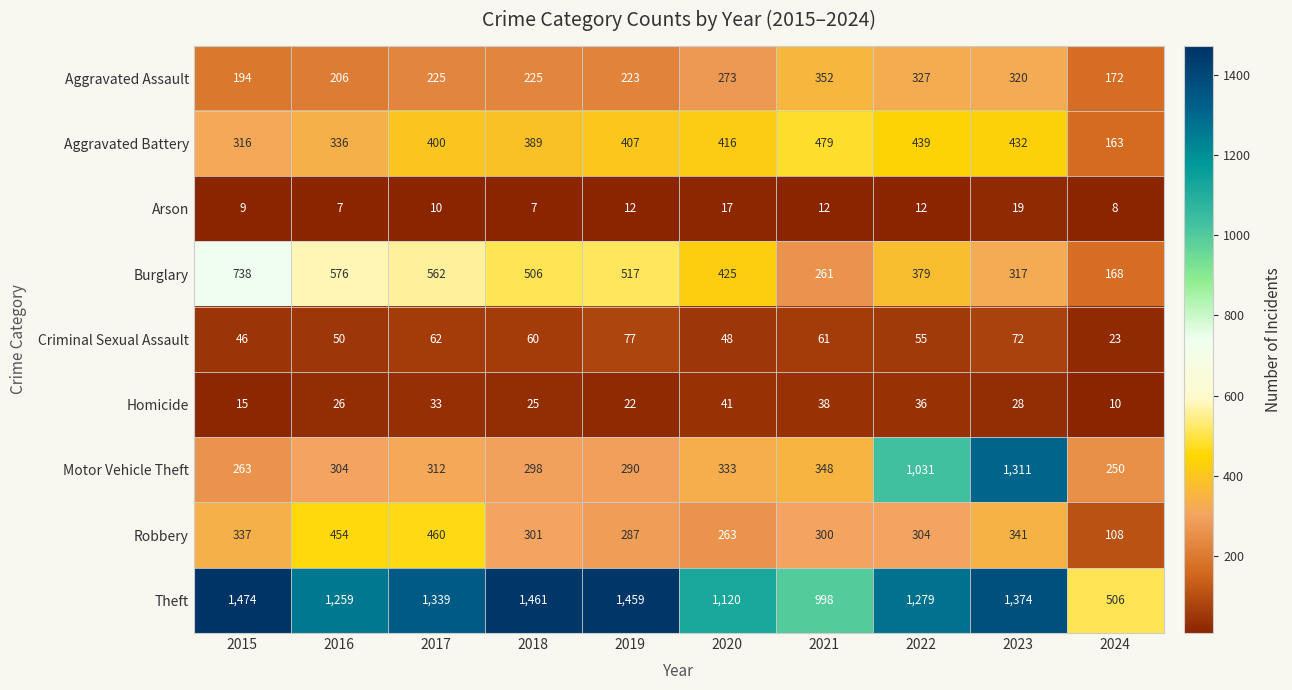

What is the approximate value of Aggravated Assault at 2015?

194